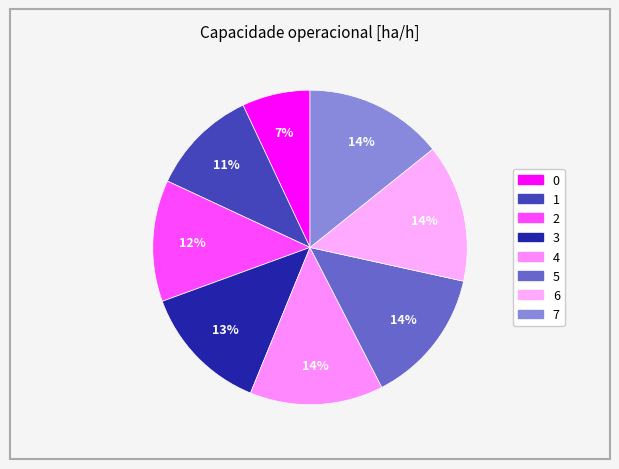

Count the number of slices in the pie.

8